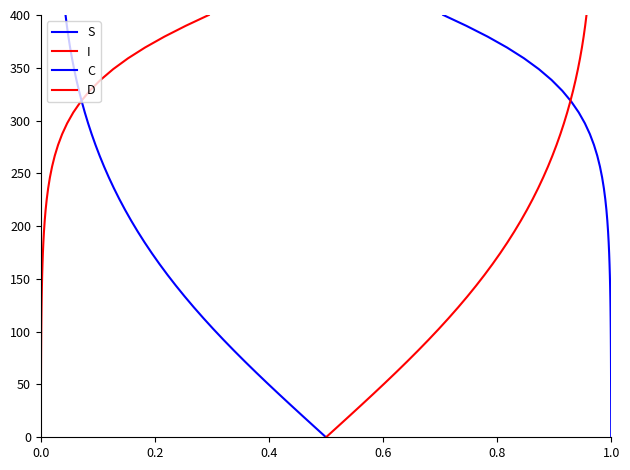

How many values in I are above zero?

39